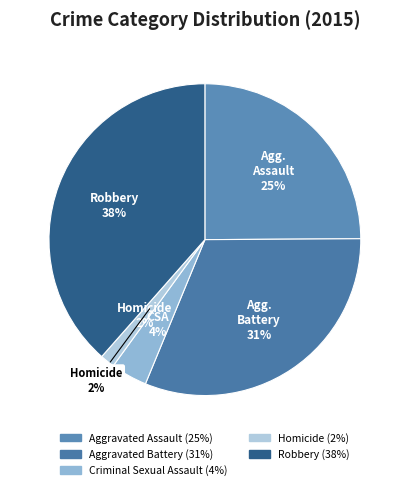

To the nearest percent, what percentage of the pie is Homicide?

2%